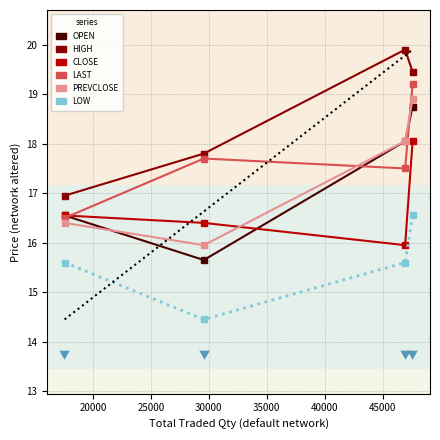

What is the highest value of the PREVCLOSE series?

18.9